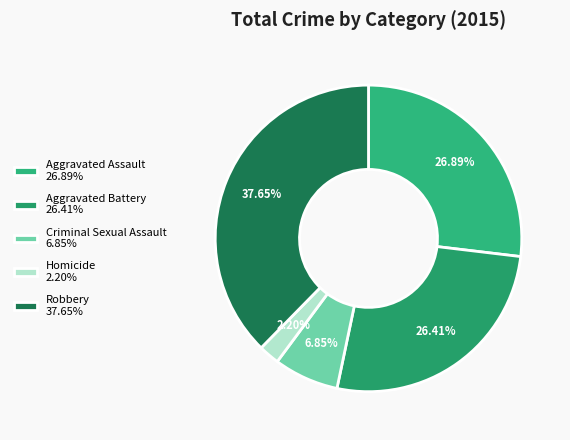

To the nearest percent, what portion does Homicide represent?

2%